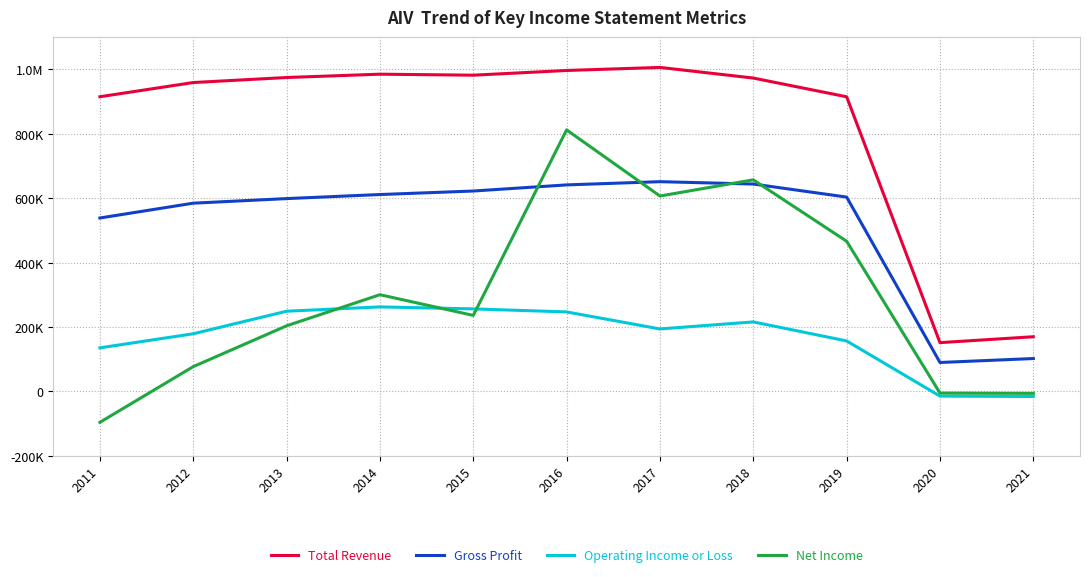

Reading left to right, list all the values displayed in this chart.

Total Revenue: 2011=914400	2012=958500	2013=974100	2014=984400	2015=981300	2016=995900	2017=1005400	2018=972400	2019=914300	2020=151500	2021=169800
Gross Profit: 2011=538200	2012=584200	2013=598400	2014=611000	2015=621900	2016=640900	2017=650900	2018=643600	2019=603100	2020=89900	2021=102200
Operating Income or Loss: 2011=135300	2012=179000	2013=249000	2014=262400	2015=256200	2016=246800	2017=194000	2018=215800	2019=156800	2020=-14400	2021=-15600
Net Income: 2011=-95700	2012=77000	2013=203700	2014=300200	2015=236000	2016=811600	2017=606400	2018=656600	2019=466100	2020=-5000	2021=-5900